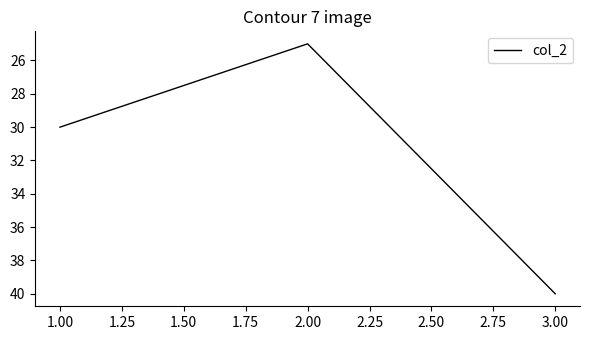

At which label is the value closest to 32?

1.00